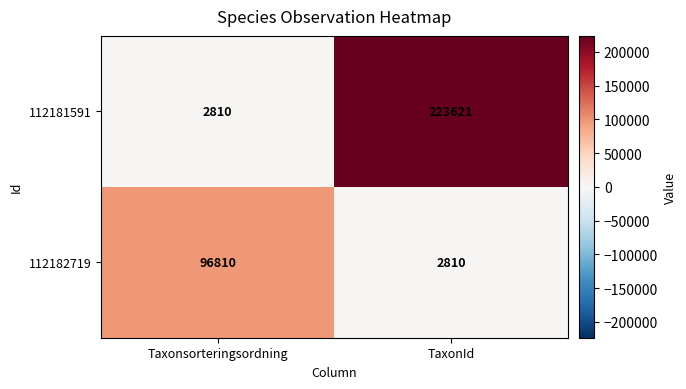

Count the number of data series in this chart.

2